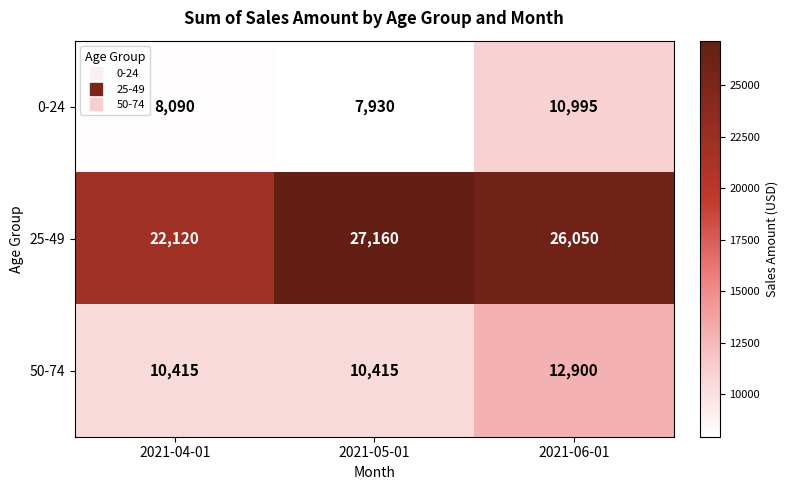

What is the spread (max minus min) of values at 2021-05-01?

19230